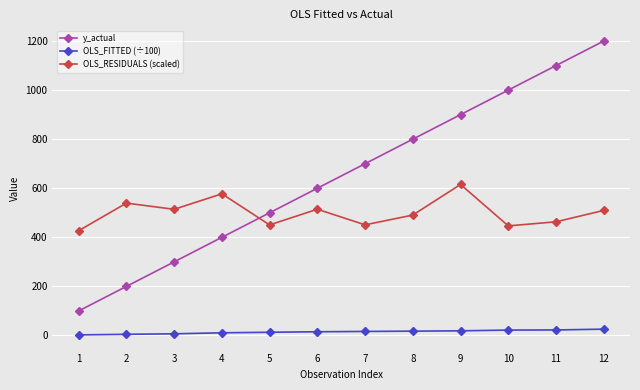

In OLS_RESIDUALS (scaled), how many points are higher than both neighbors (excluding endpoints)?

4